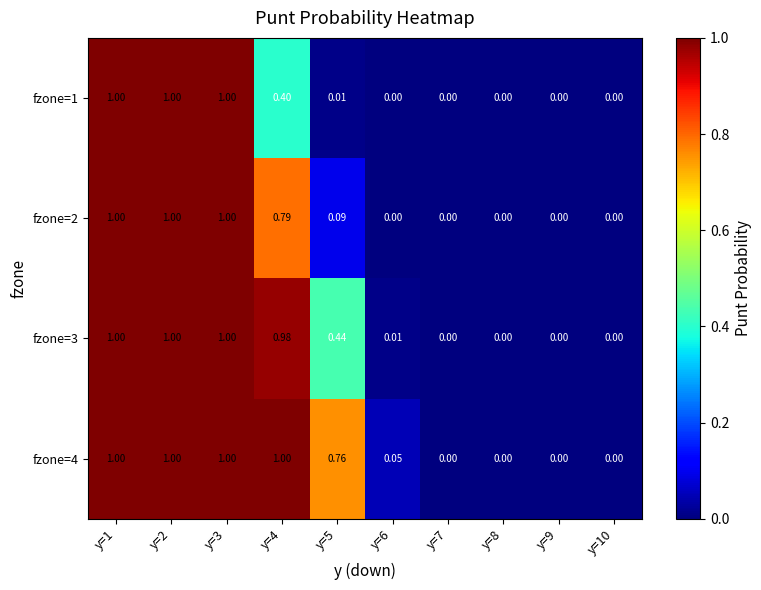

Which series changed the most between y=4 and y=5?

fzone=2